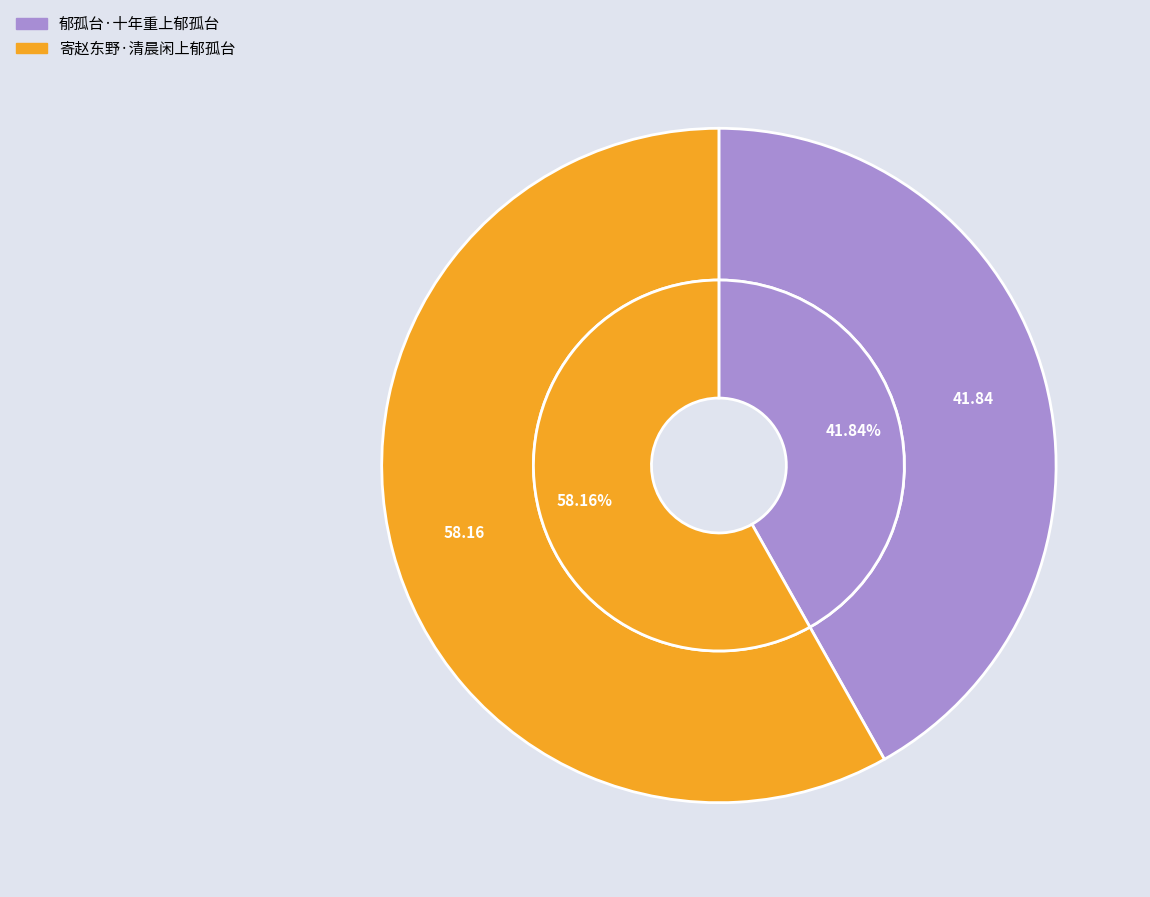

To the nearest percent, what is the difference between the 寄赵东野·清晨闲上郁孤台 and 郁孤台·十年重上郁孤台 slice percentages?

16%